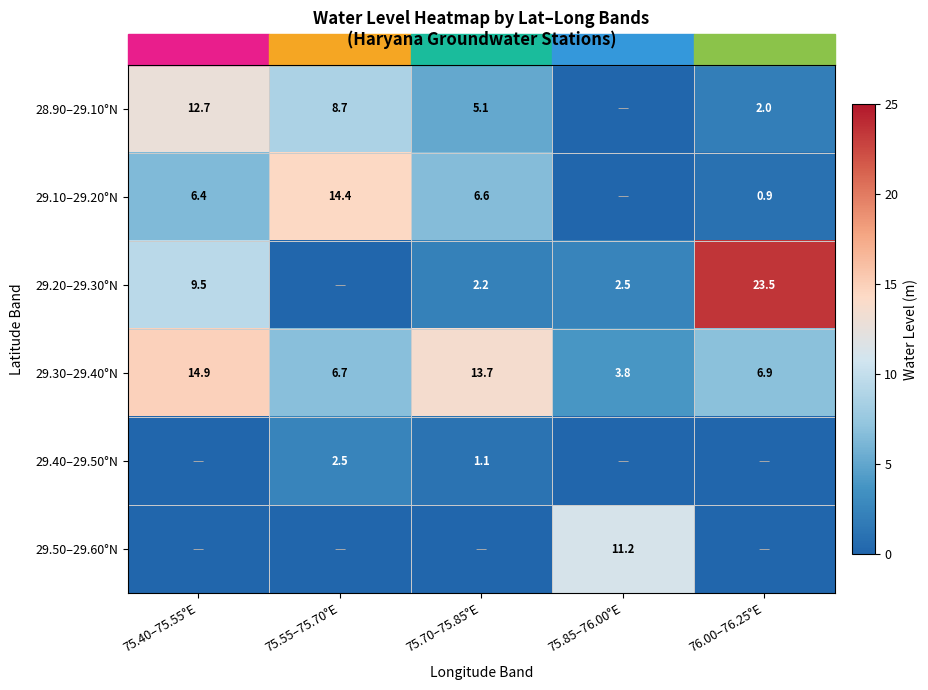

Where is 29.30–29.40°N nearest to the value 9?

76.00–76.25°E